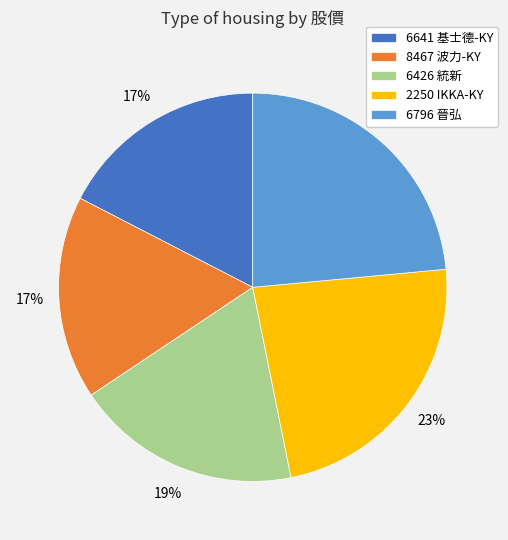

What is the ratio of the value at 6796 晉弘 to the value at 8467 波力-KY?

1.4